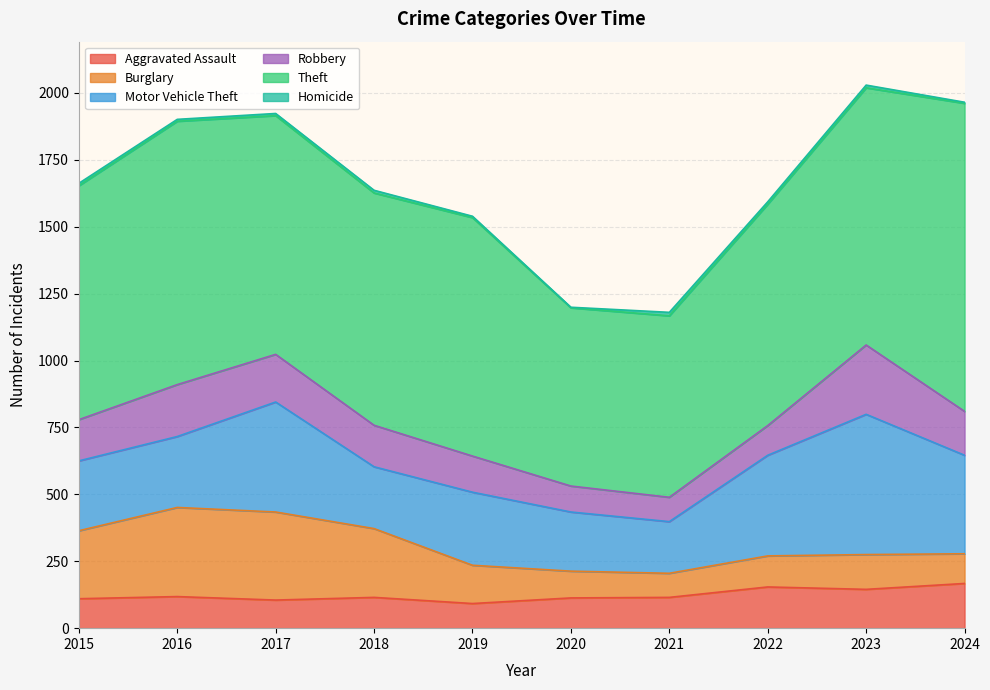

Between 2022 and 2021, which is larger?

2022